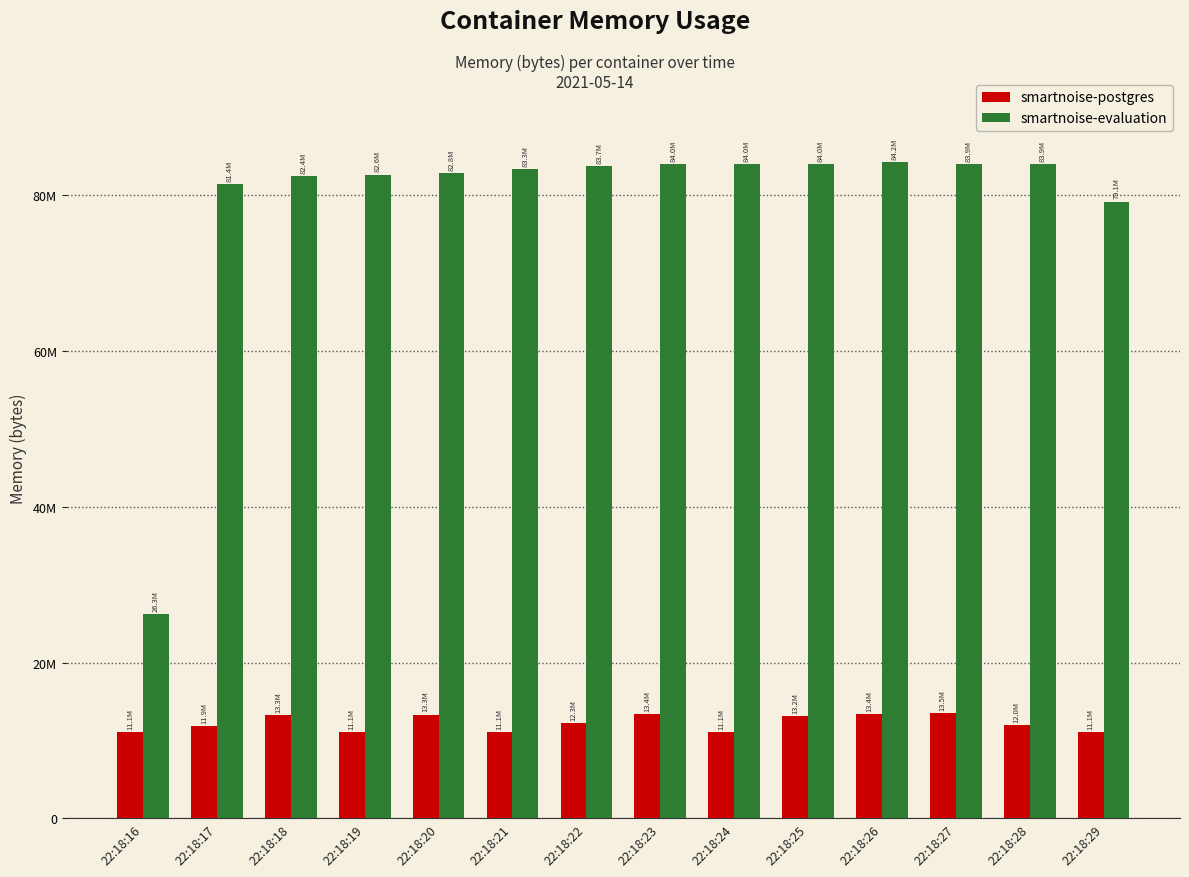

What is the sum of all smartnoise-evaluation values?

1105666048